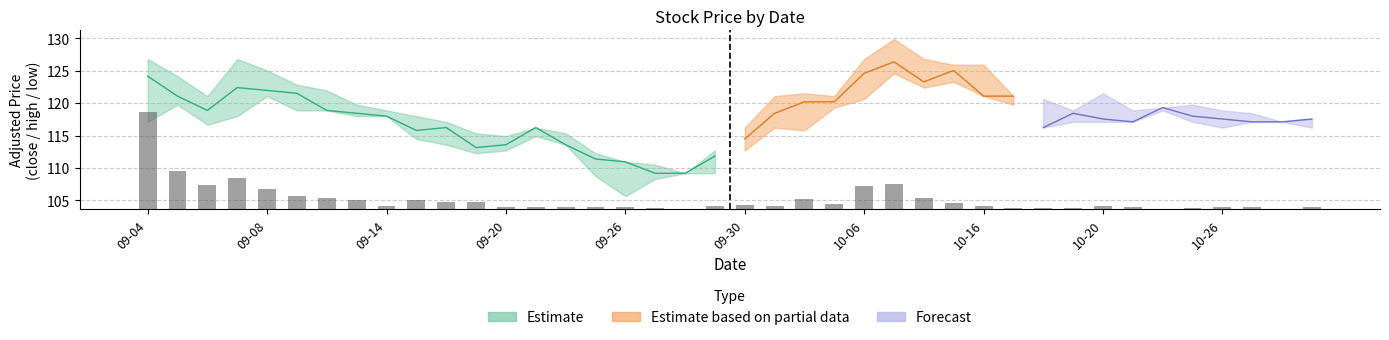

How many categories are shown in the chart?

40